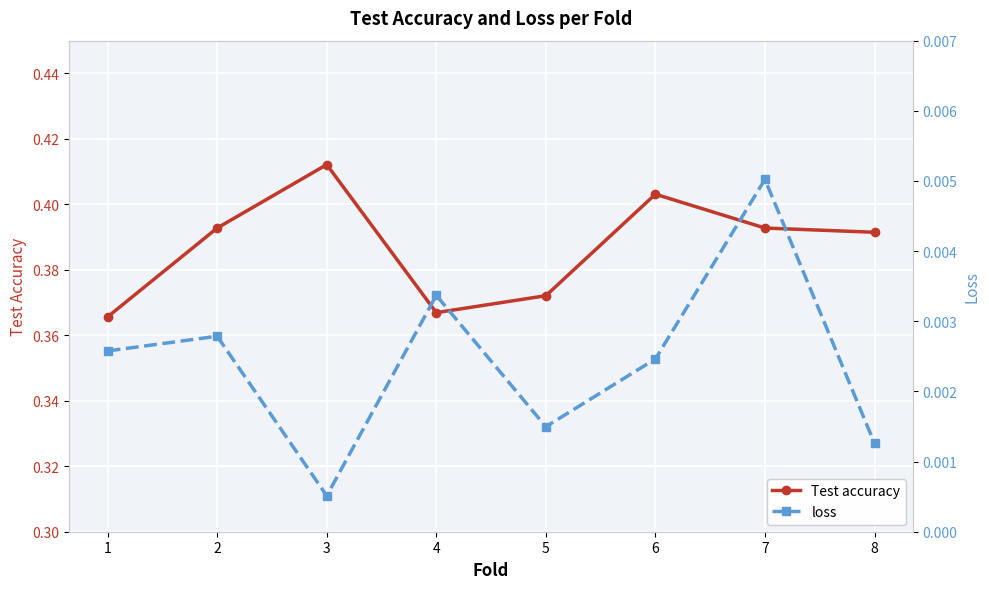

List the series in order of their overall mean, lowest first.

loss, Test accuracy